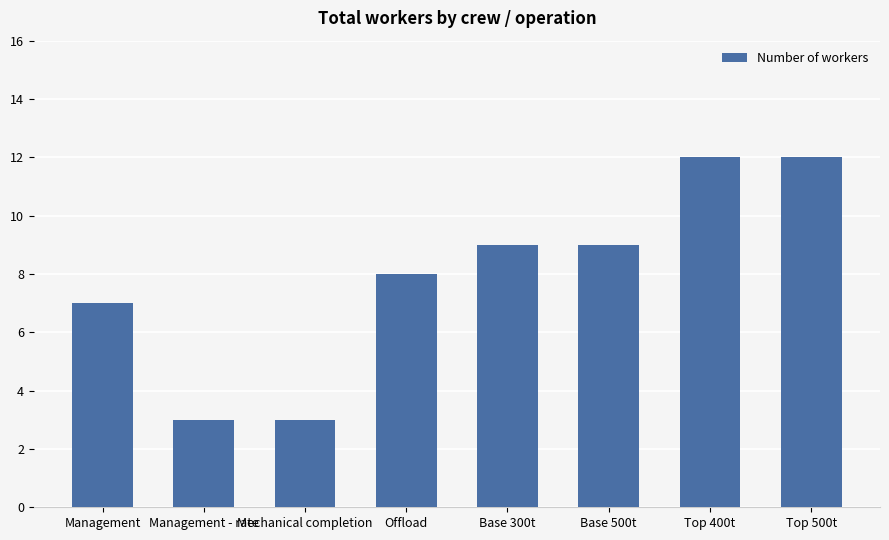

What is the sum of the values at Management and Offload?

15